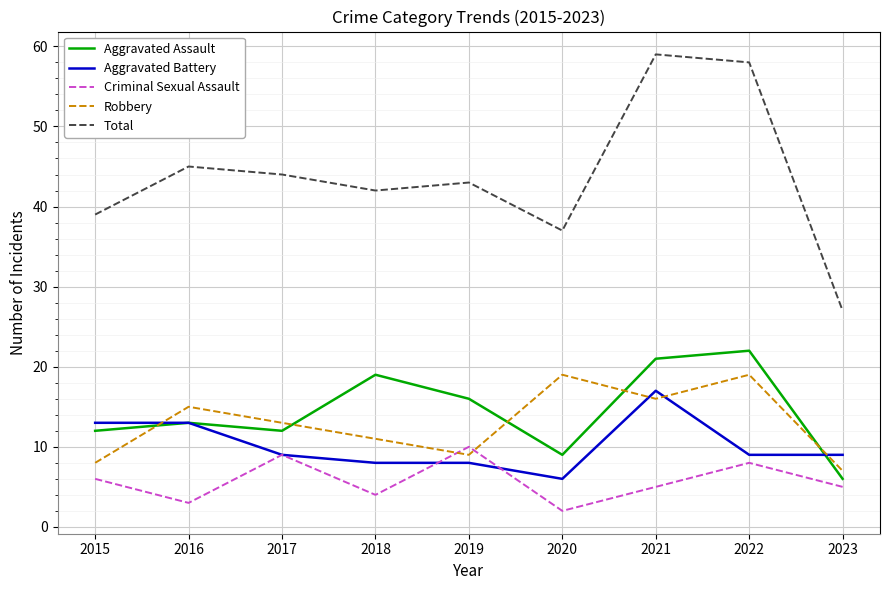

What is the maximum value shown in the chart?

59